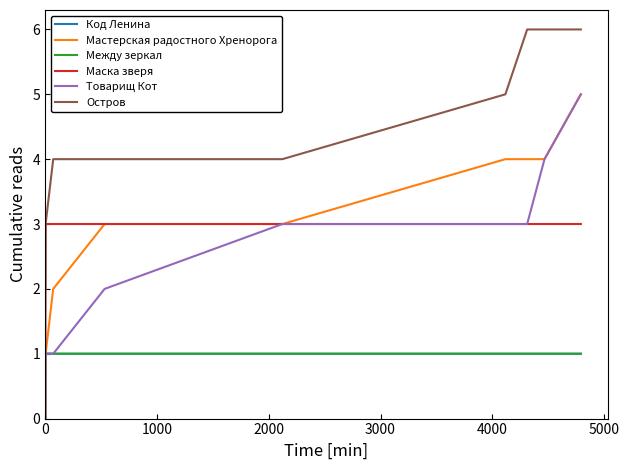

Which series has the largest range (max minus min)?

Остров